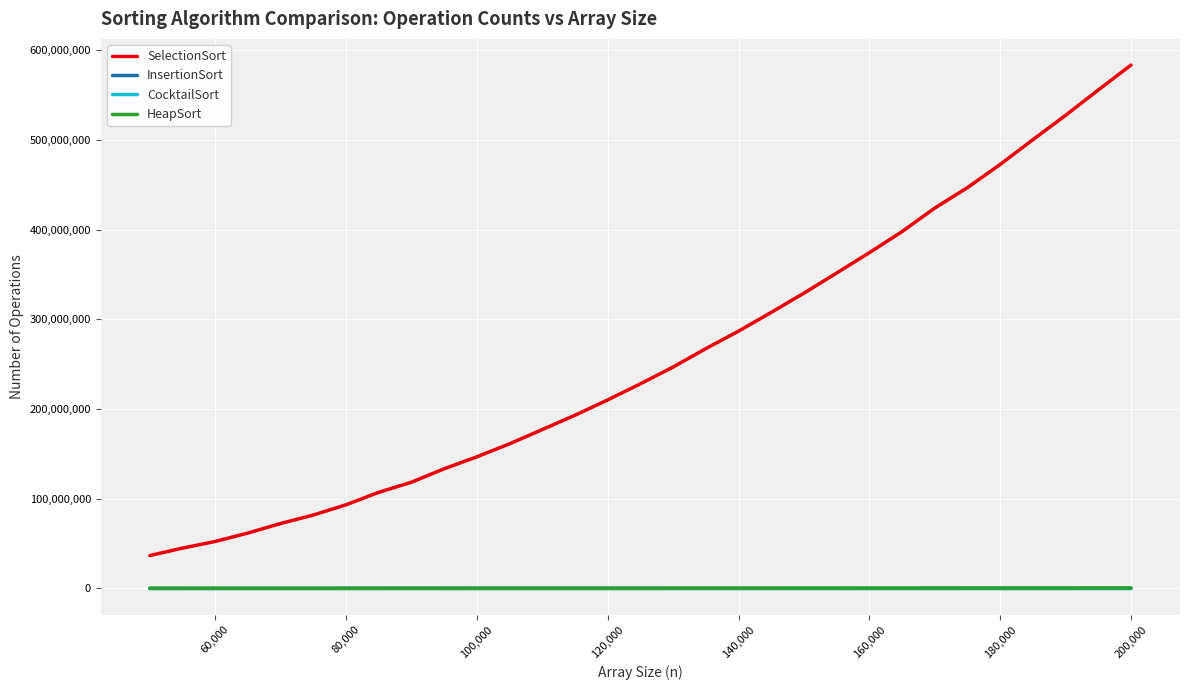

True or false: SelectionSort and CocktailSort cross at least once.

False